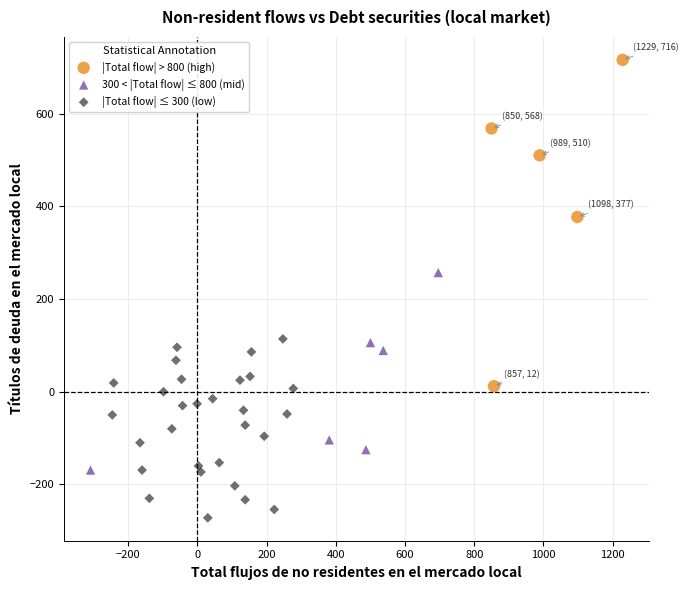

Which series contains the highest Y value?

|Total flow| > 800 (high)